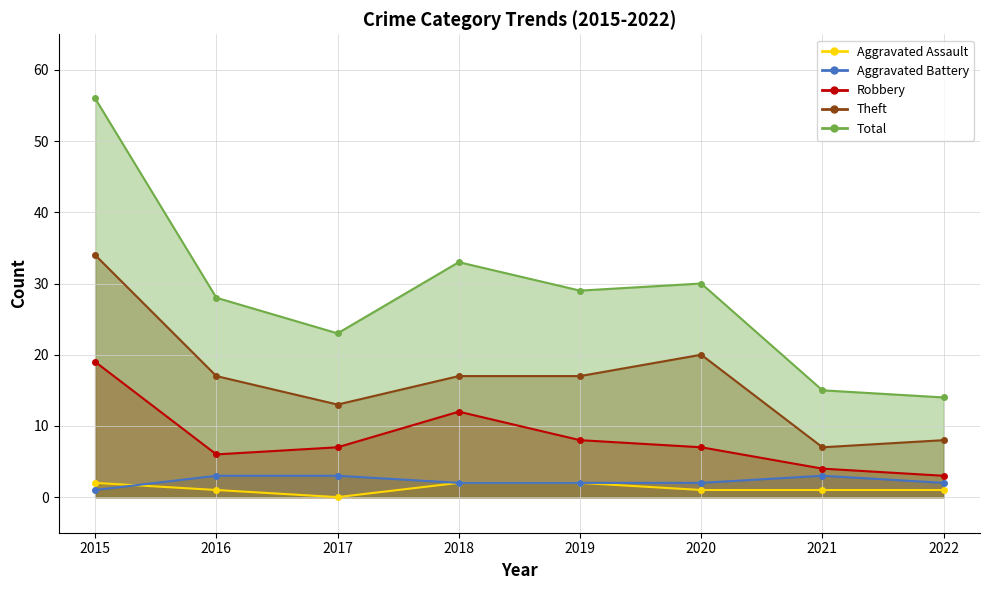

True or false: Aggravated Battery has a value of 2 at 2016.

False